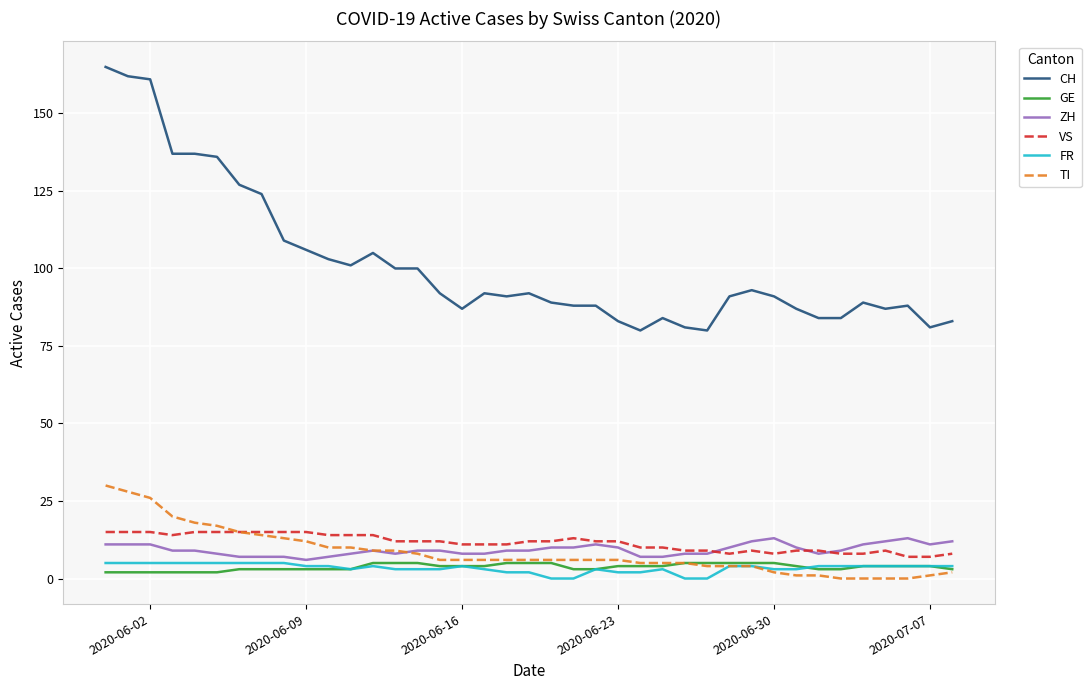

True or false: CH has more than 0 interior local peaks.

True